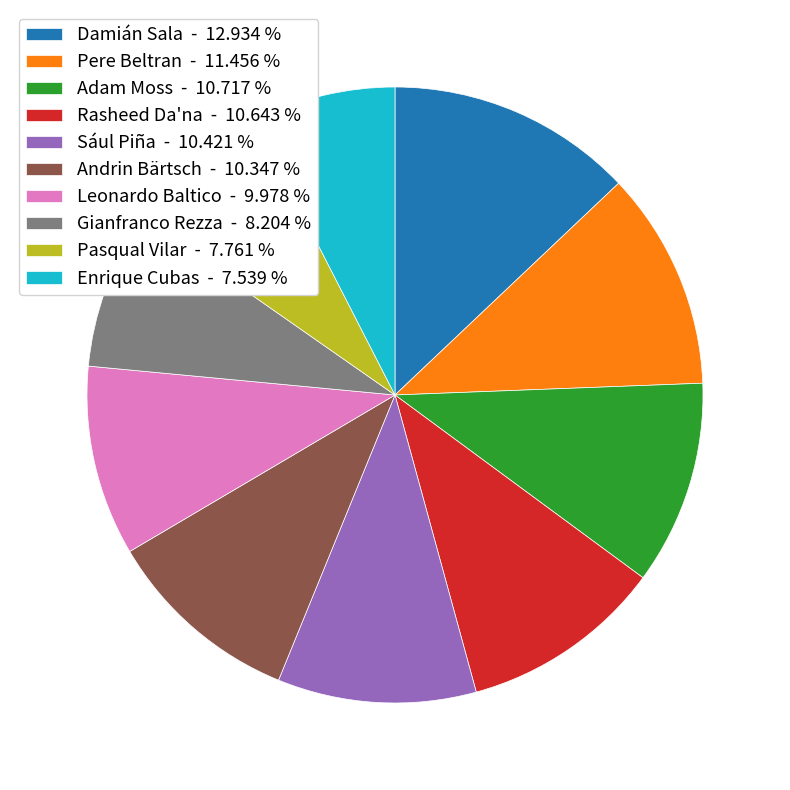

Is there a majority slice in this chart?

No